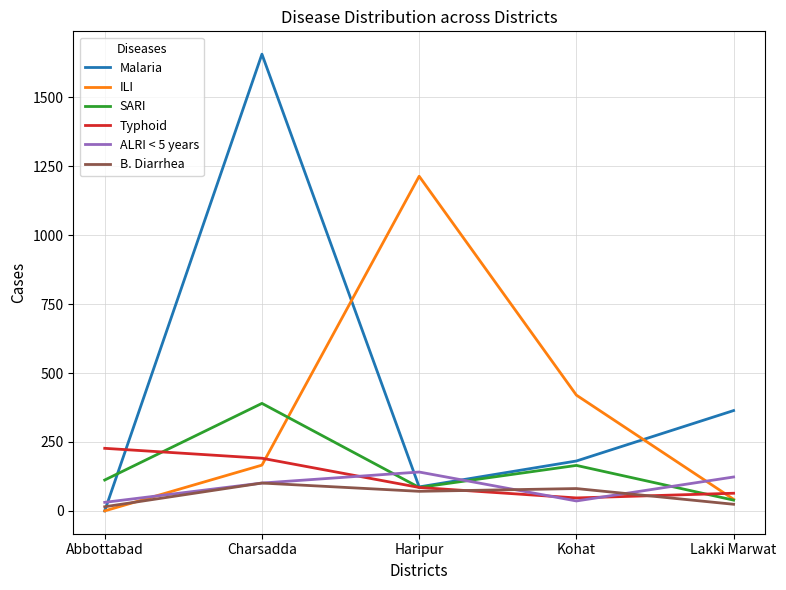

Where is the first local maximum for ILI?

Haripur